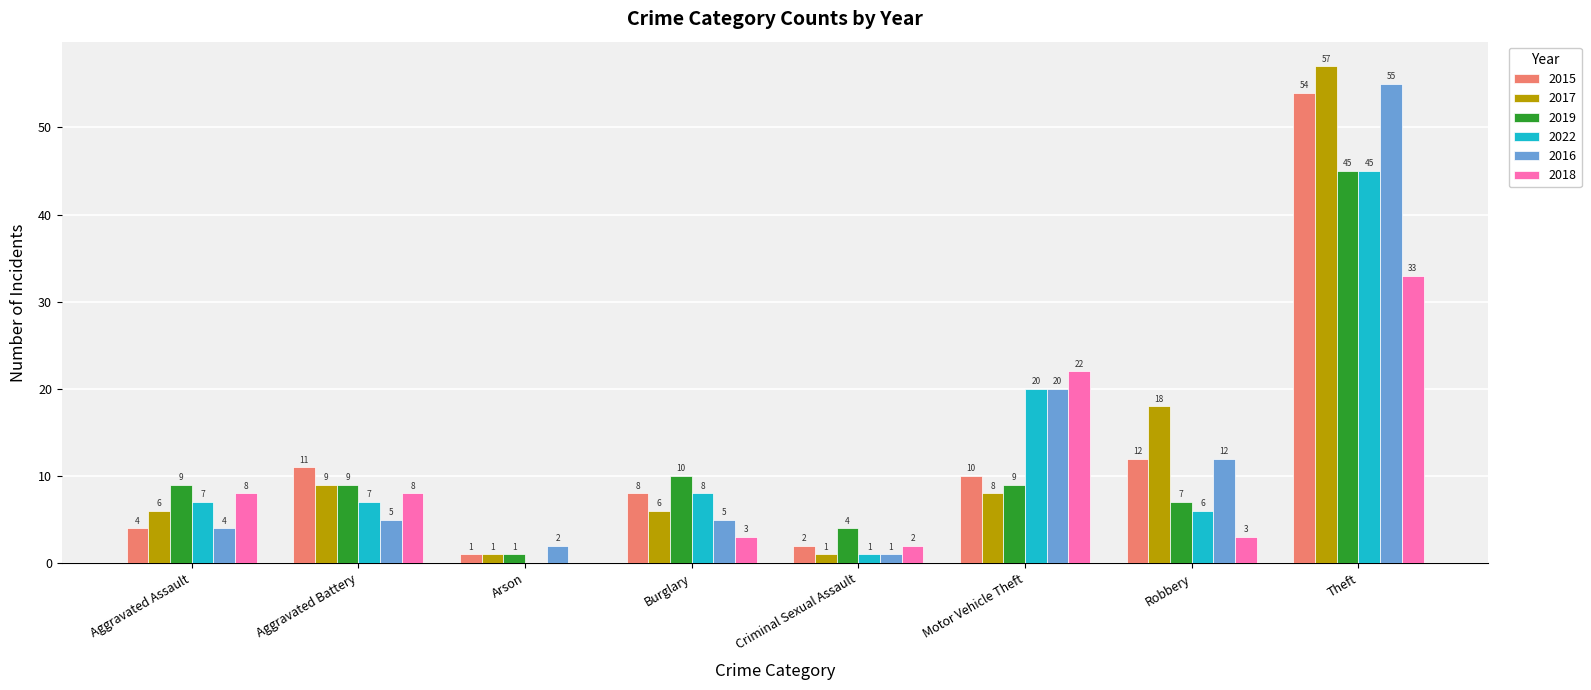

True or false: 2018 has a value of 18 at Theft.

False